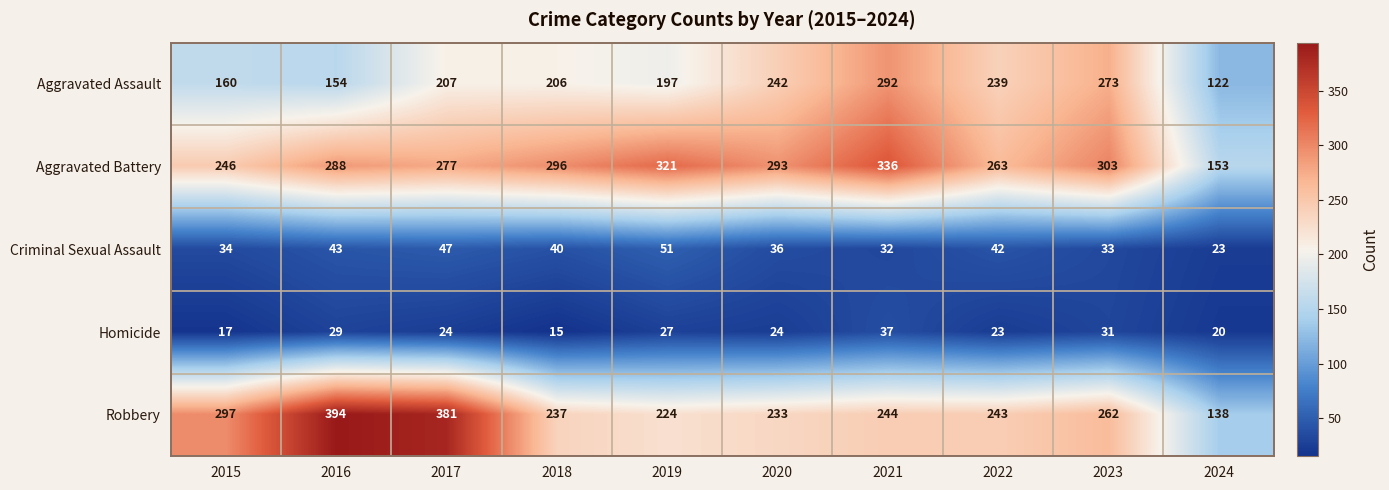

What is the smallest value displayed?

15